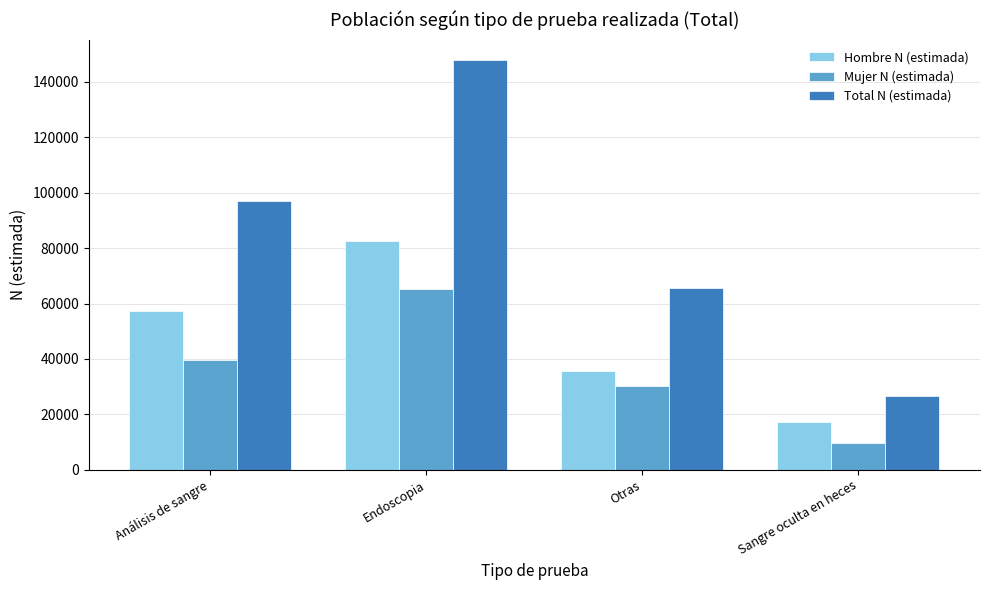

What is the highest value of the Total N (estimada) series?

147844